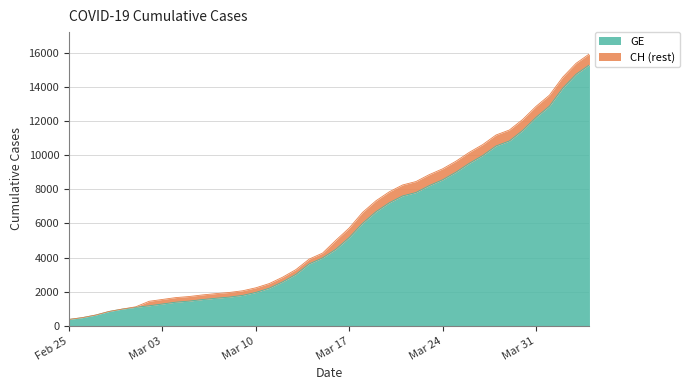

What is the lowest value of the GE series?

375